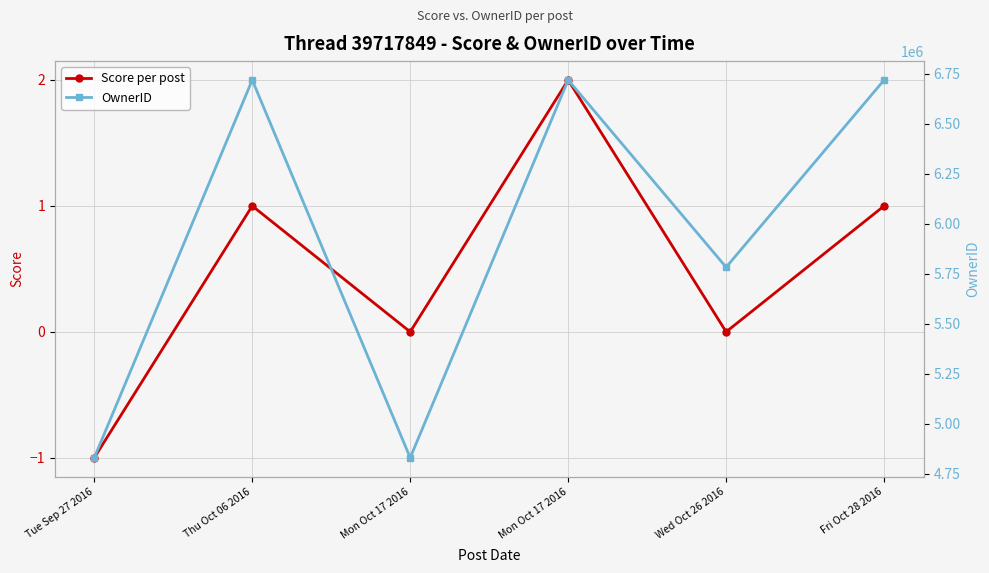

What is the value of the OwnerID point at the 5th from the left?

5782310